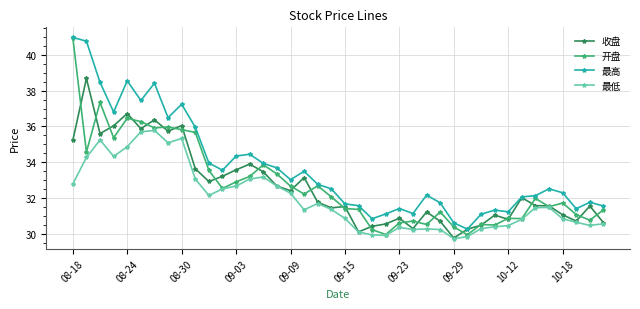

What is the maximum value shown in the chart?

41.0